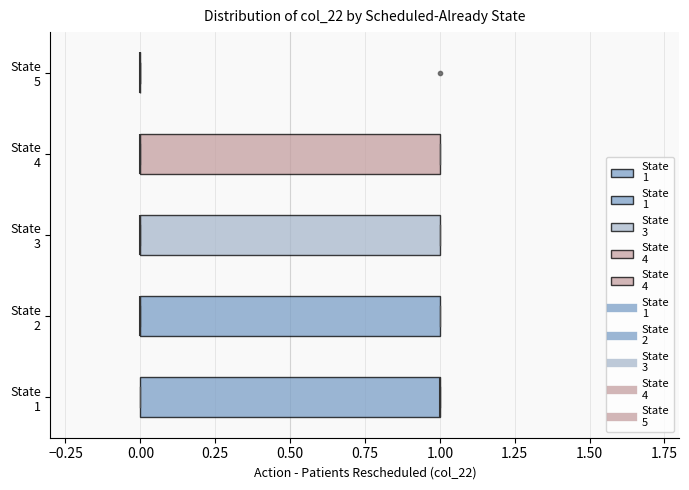

Reading bottom to top, transcribe this box plot: for each box, give where its median line is, the range the box spans, and where its two whiskers end, as read against the x-axis. The values are not printed on the chart, so give them approximately, as read against the axis.

State 1: median 1 (drawn on the box's right edge), box 0 to 1, whiskers 0 to 1
State 2: median 0 (drawn on the box's left edge), box 0 to 1, whiskers 0 to 1
State 3: median 0 (drawn on the box's left edge), box 0 to 1, whiskers 0 to 1
State 4: median 0 (drawn on the box's left edge), box 0 to 1, whiskers 0 to 1
State 5: box collapsed to a line at 0, whiskers 0 to 0